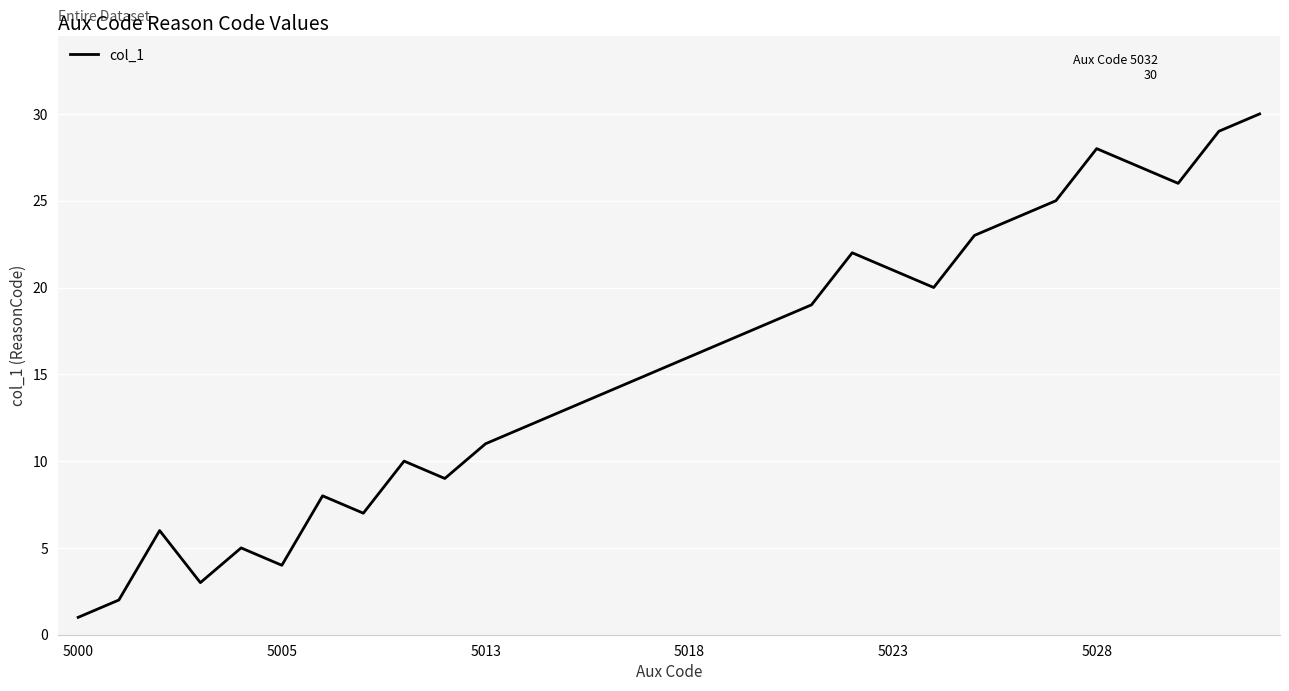

What is the difference between the maximum and minimum values?

29